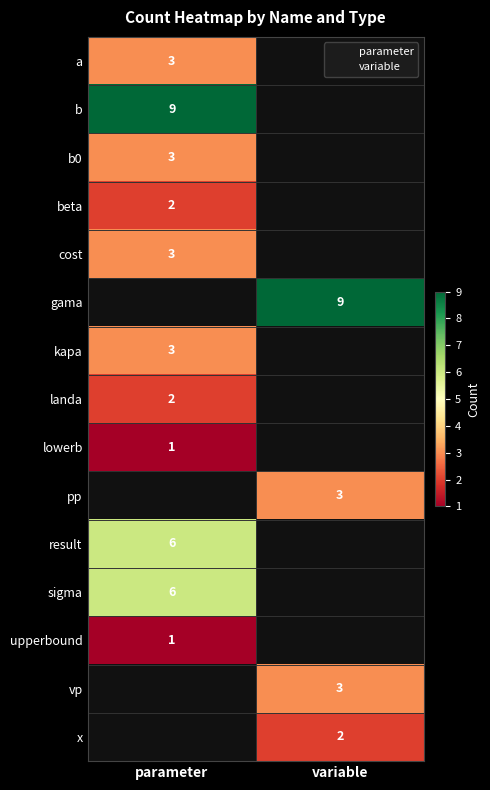

What is the spread (max minus min) of values at parameter?

8.0